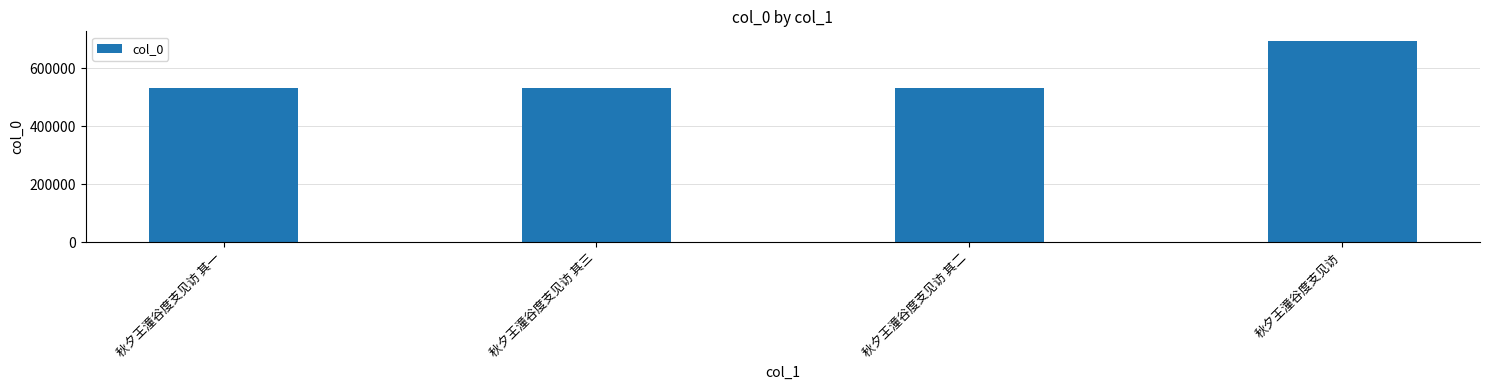

The chart shows a value of 877739 at 秋夕王潼谷度支见访 其三. True or false?

False